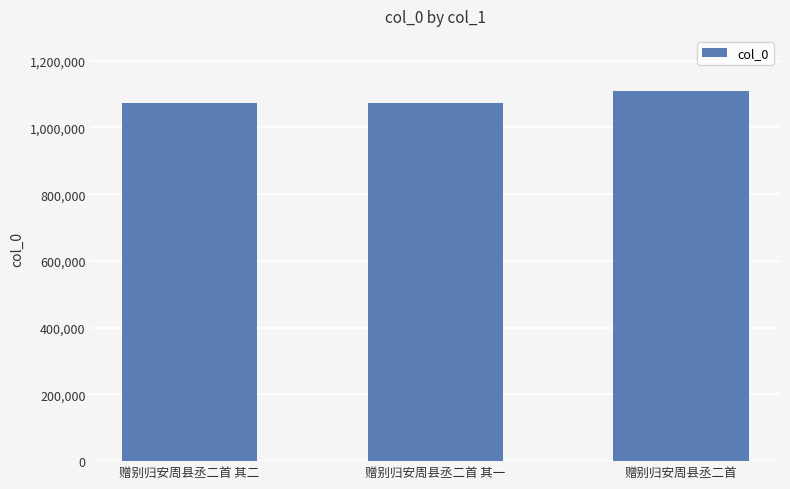

What is the ratio of the value at 赠别归安周县丞二首 其二 to the value at 赠别归安周县丞二首 其一?

1.0